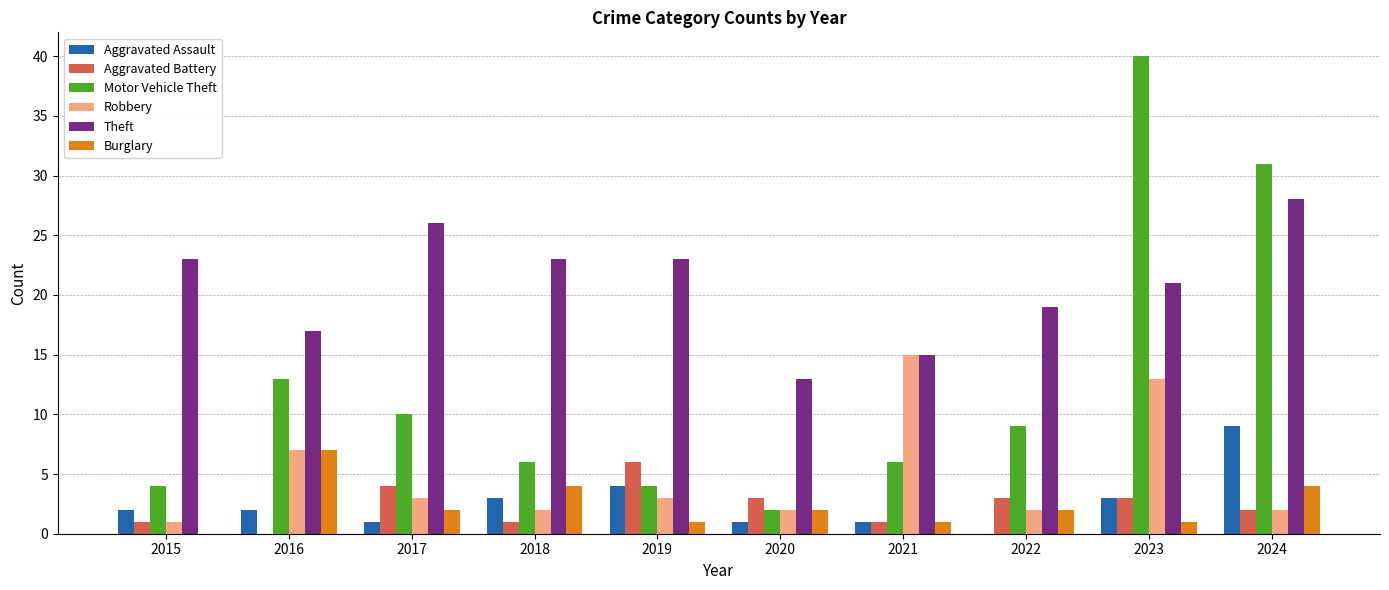

Is it true that Aggravated Battery equals 3 at 2020?

True